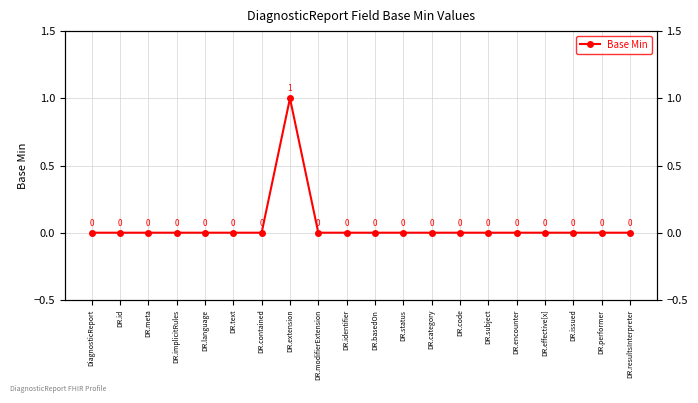

Rank the categories by value from lowest to highest.

DiagnosticReport, DR.id, DR.meta, DR.implicitRules, DR.language, DR.text, DR.contained, DR.modifierExtension, DR.identifier, DR.basedOn, DR.status, DR.category, DR.code, DR.subject, DR.encounter, DR.effective[x], DR.issued, DR.performer, DR.resultsInterpreter, DR.extension